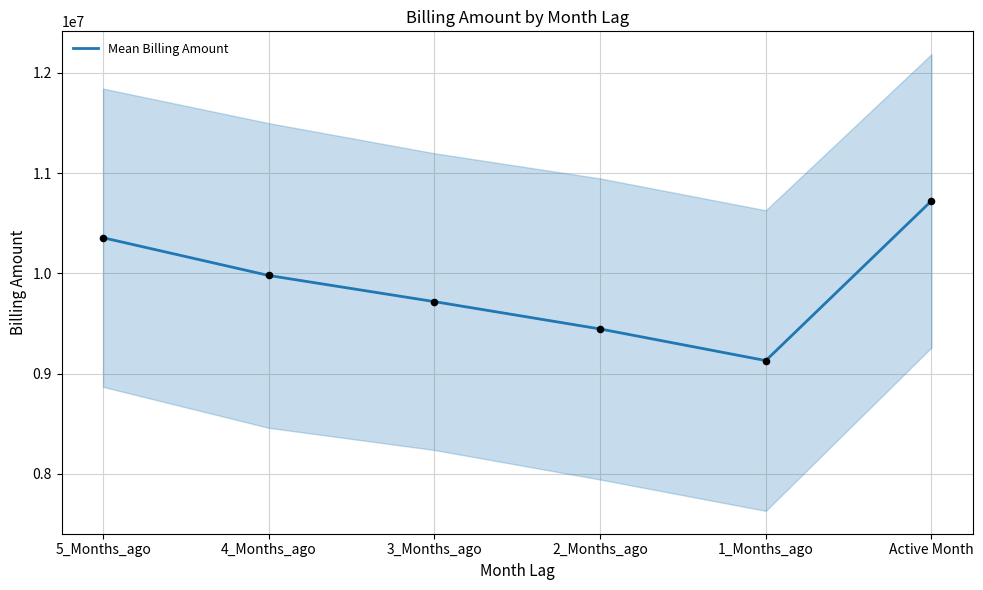

Which has a higher value, 3_Months_ago or 2_Months_ago?

3_Months_ago